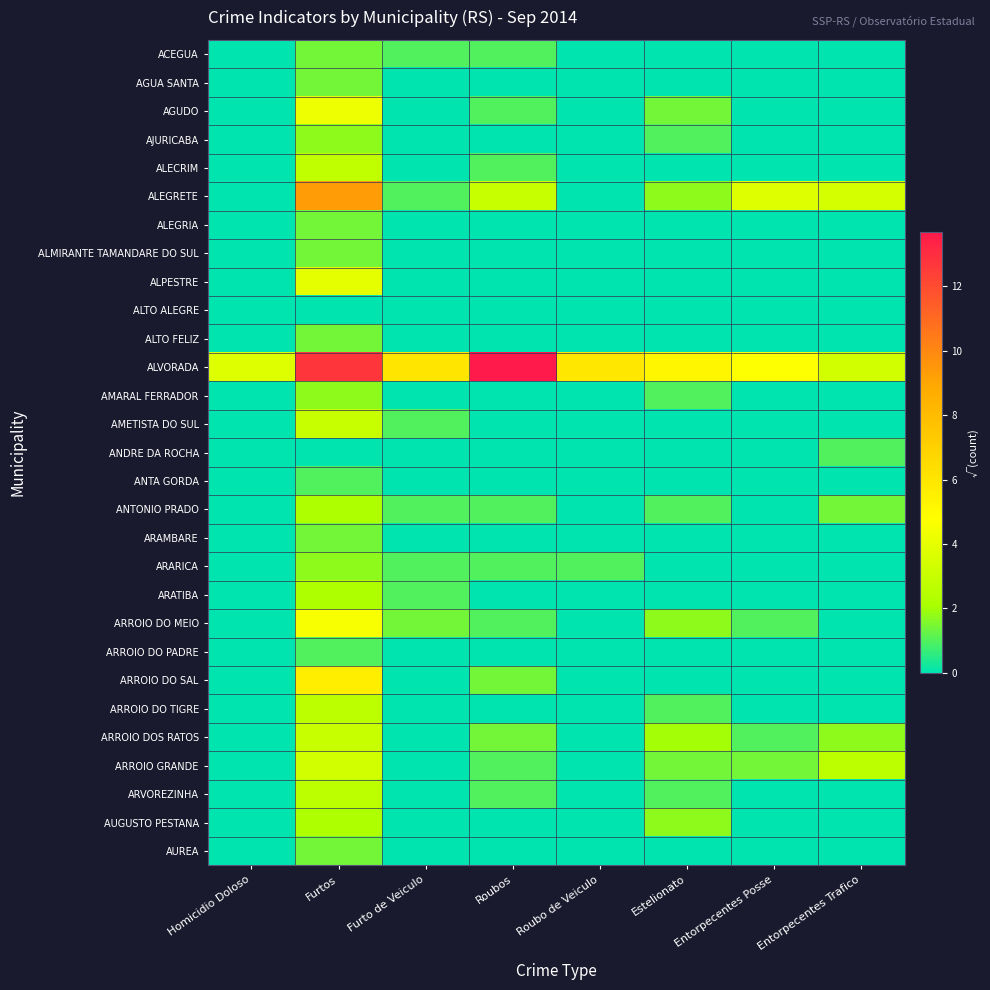

Which has a higher value, Homicidio Doloso or Furto de Veiculo?

Furto de Veiculo